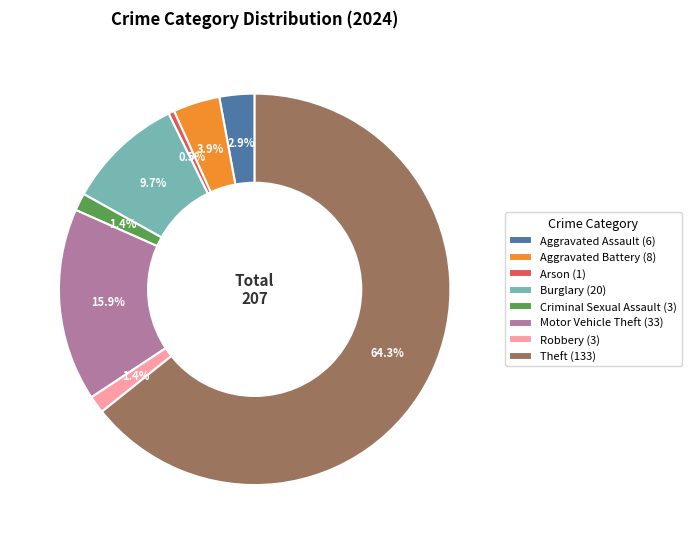

Does Theft (133) account for over 50% of the chart?

Yes